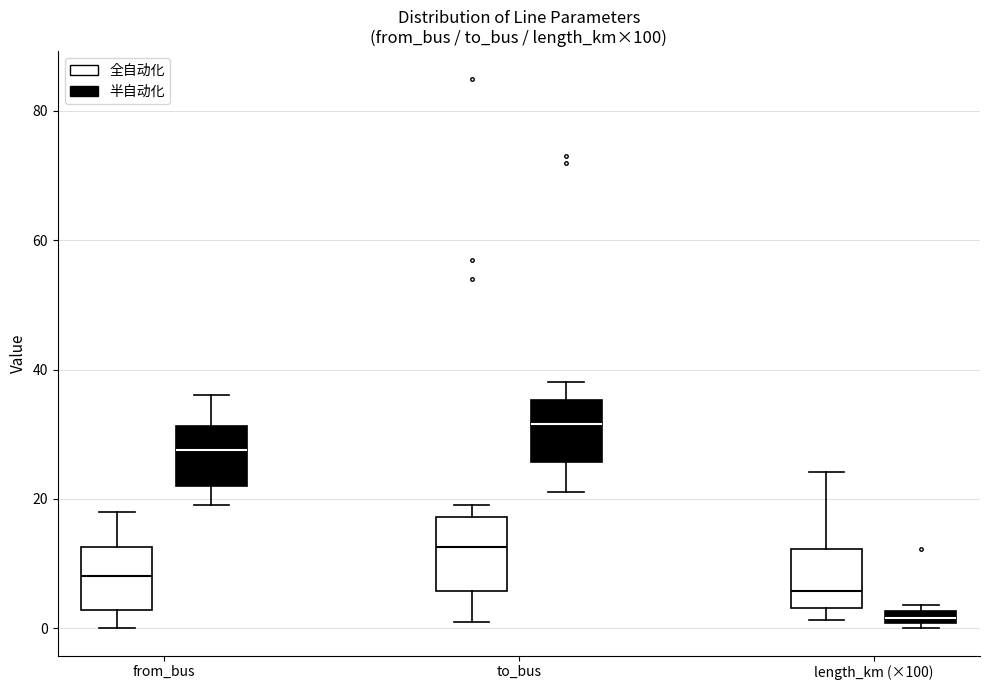

Which box has the highest median line?

to_bus (半自动化)